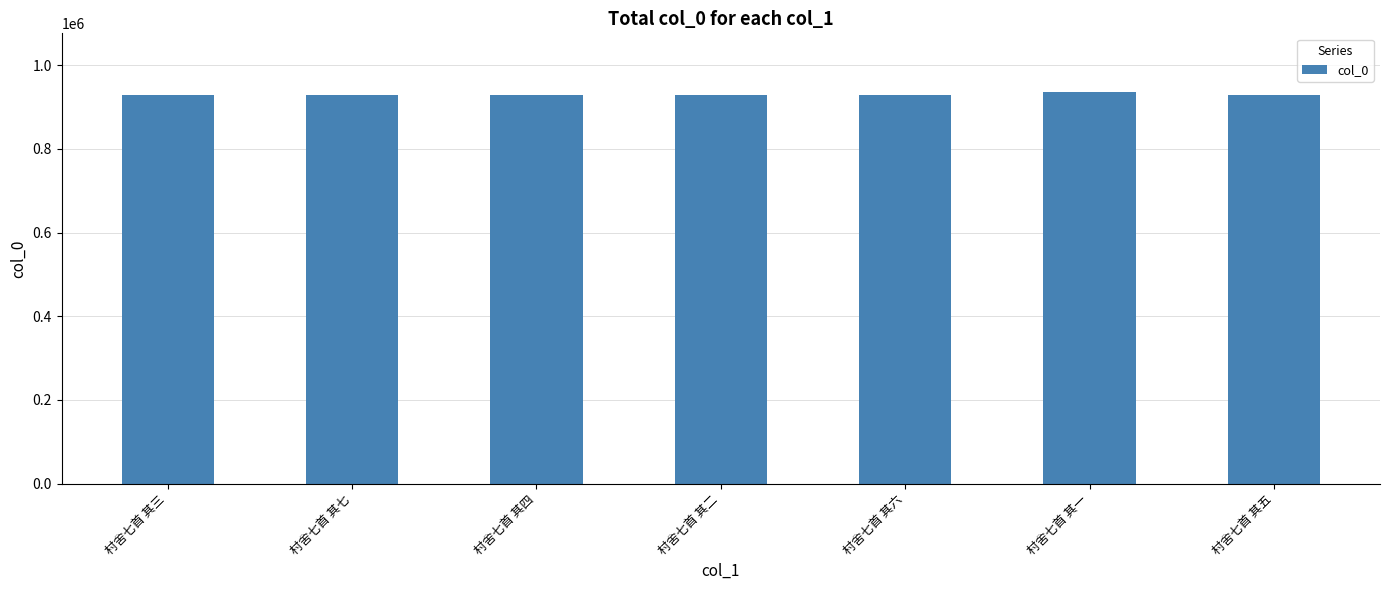

The chart shows a value of 607258 at 村舍七首 其四. True or false?

False